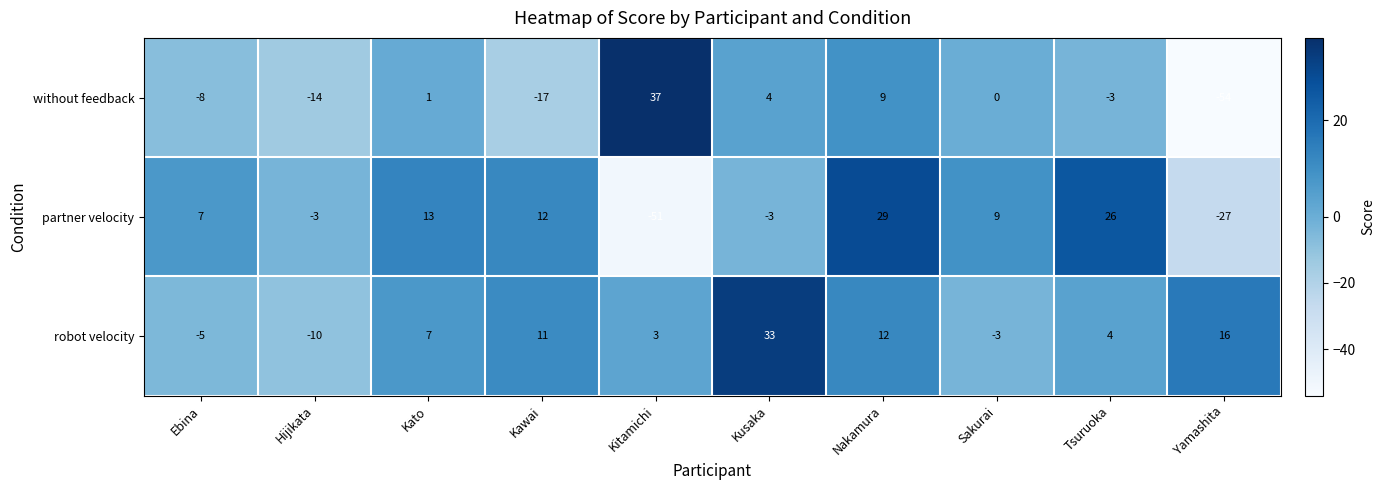

Is it true that without feedback equals -17 at Kawai?

True